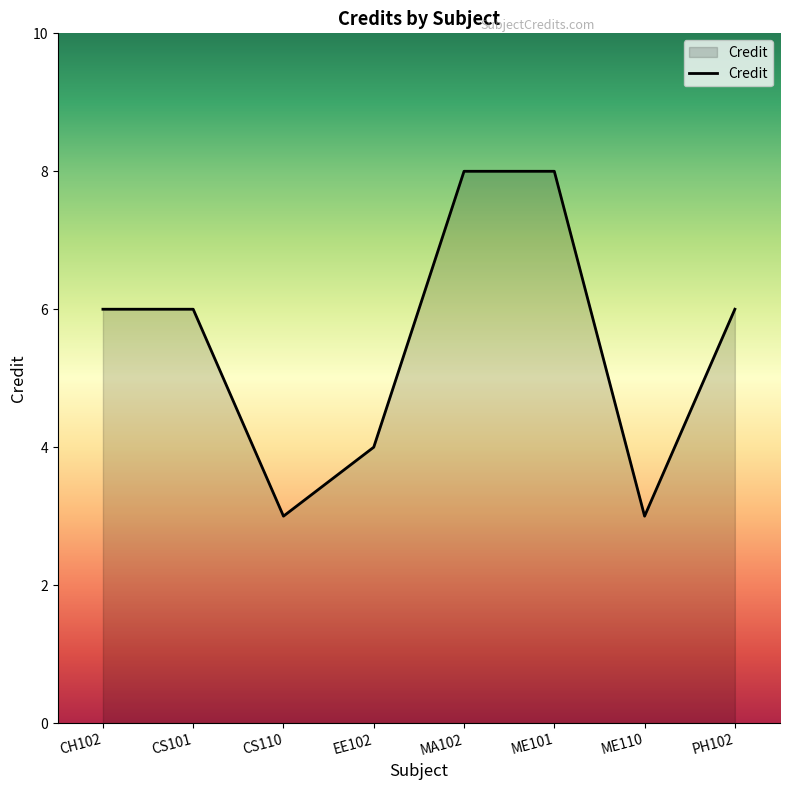

What position from the right is CS110?

6